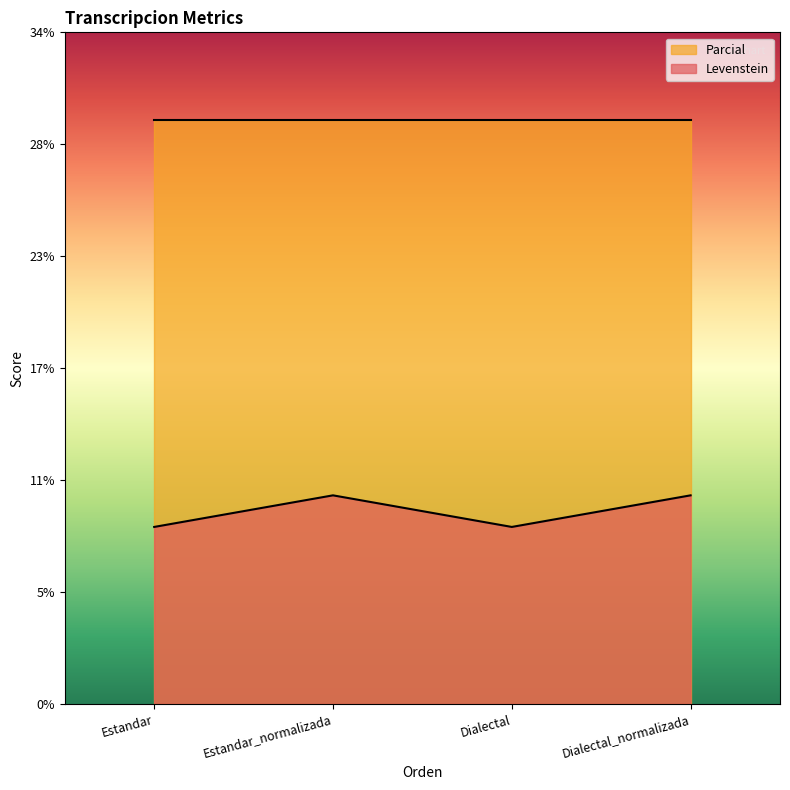

Does the chart display data point markers on the line(s)?

No